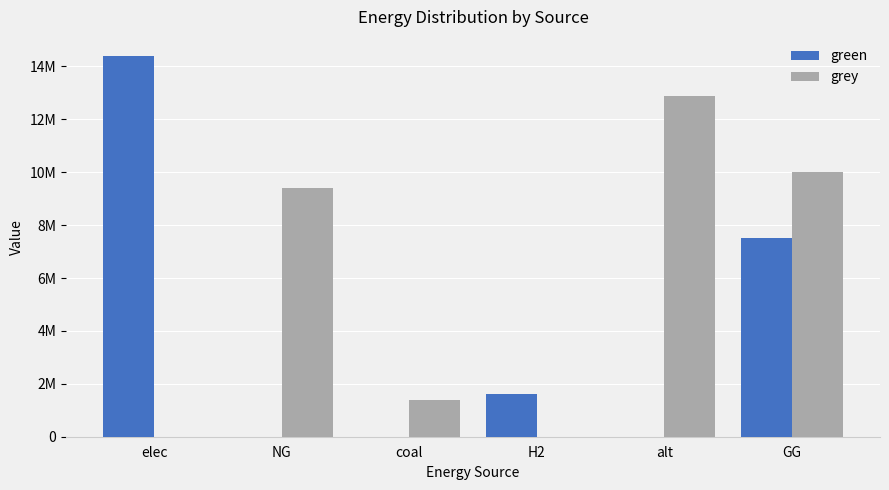

What are all the series names shown in the legend?

green, grey